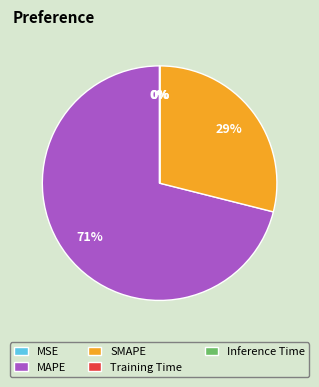

What is the majority slice?

MAPE